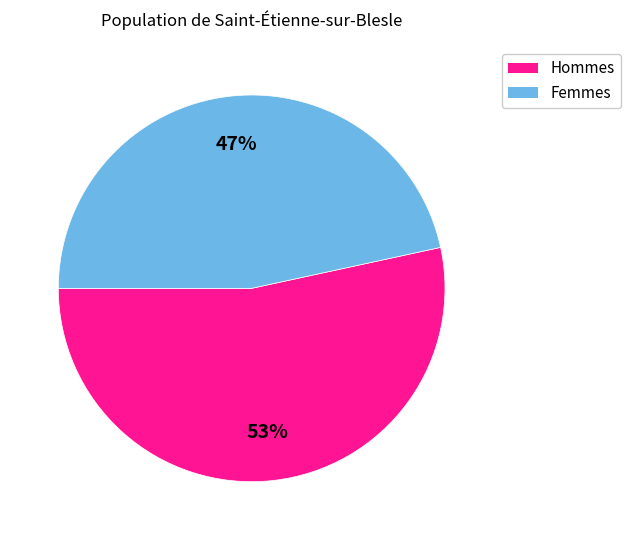

To the nearest percent, what is the combined percentage of Hommes and Femmes?

100%